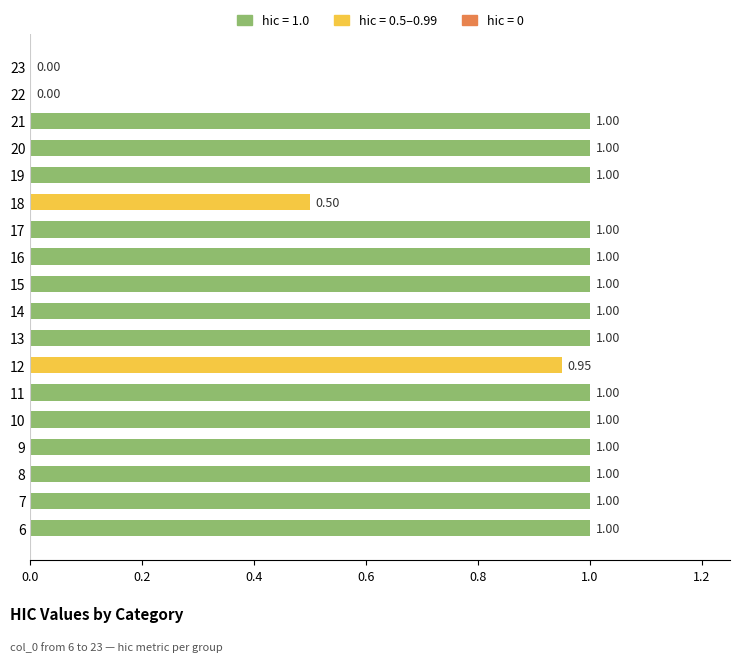

Between 10 and 18, which is larger?

10